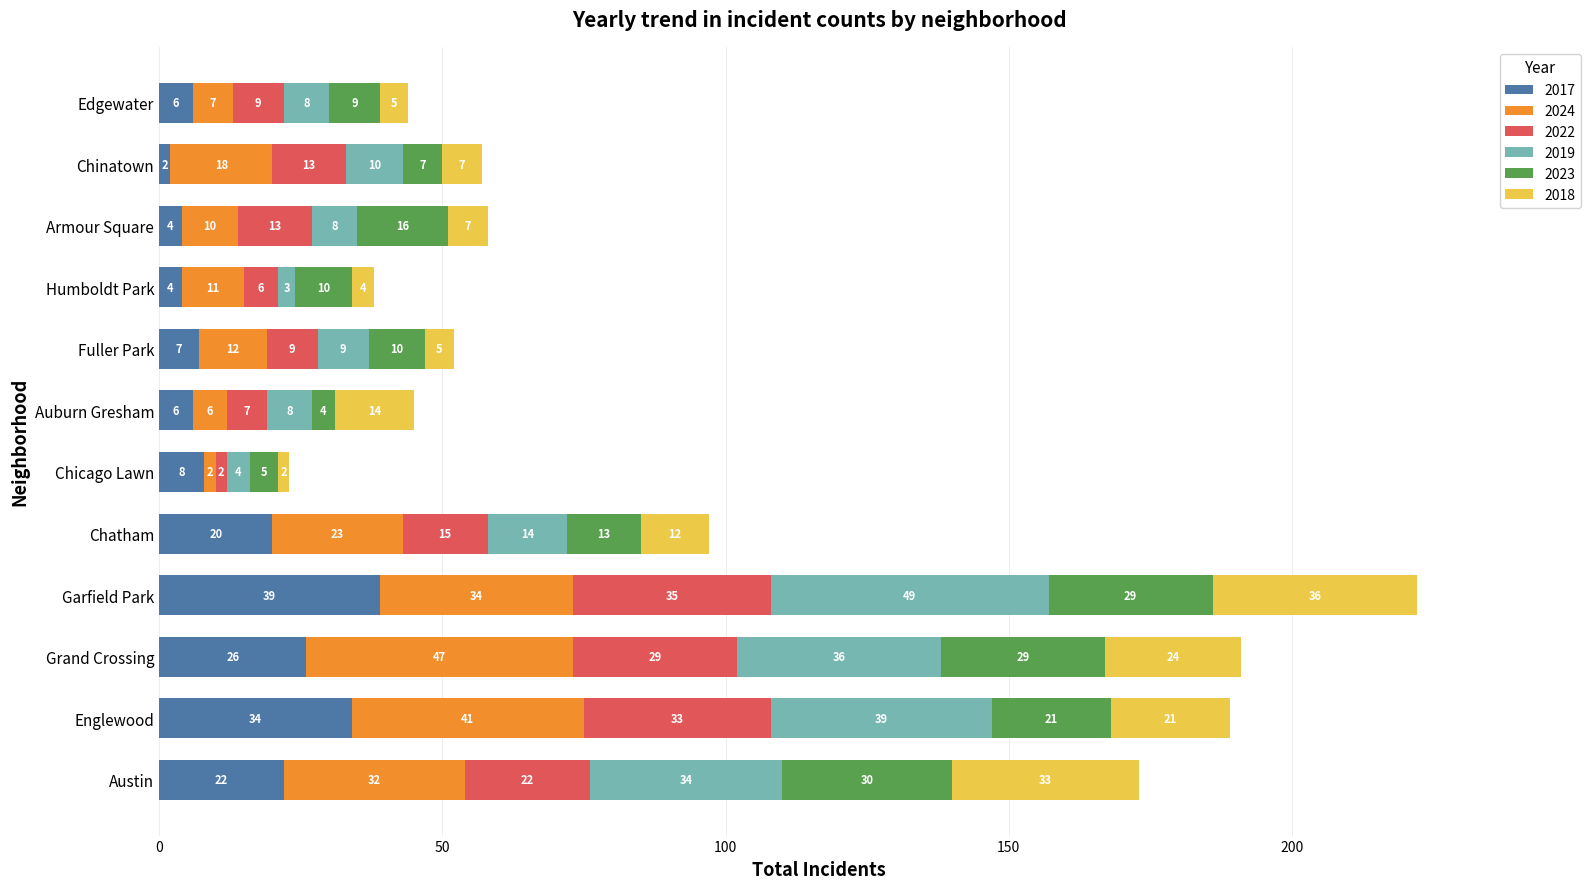

At which category is the sum across all series the highest?

Garfield Park